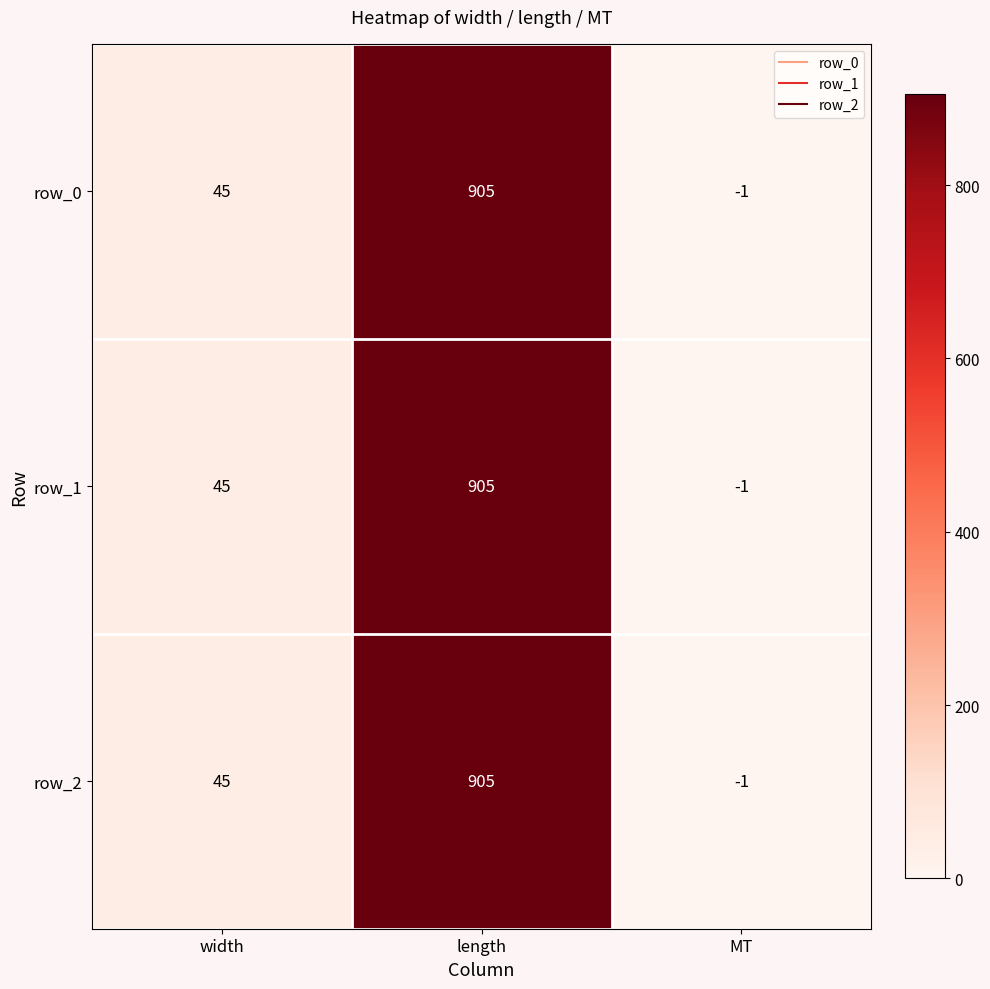

Reading right to left, transcribe all the data shown in this chart.

row_0: -1	905	45
row_1: -1	905	45
row_2: -1	905	45